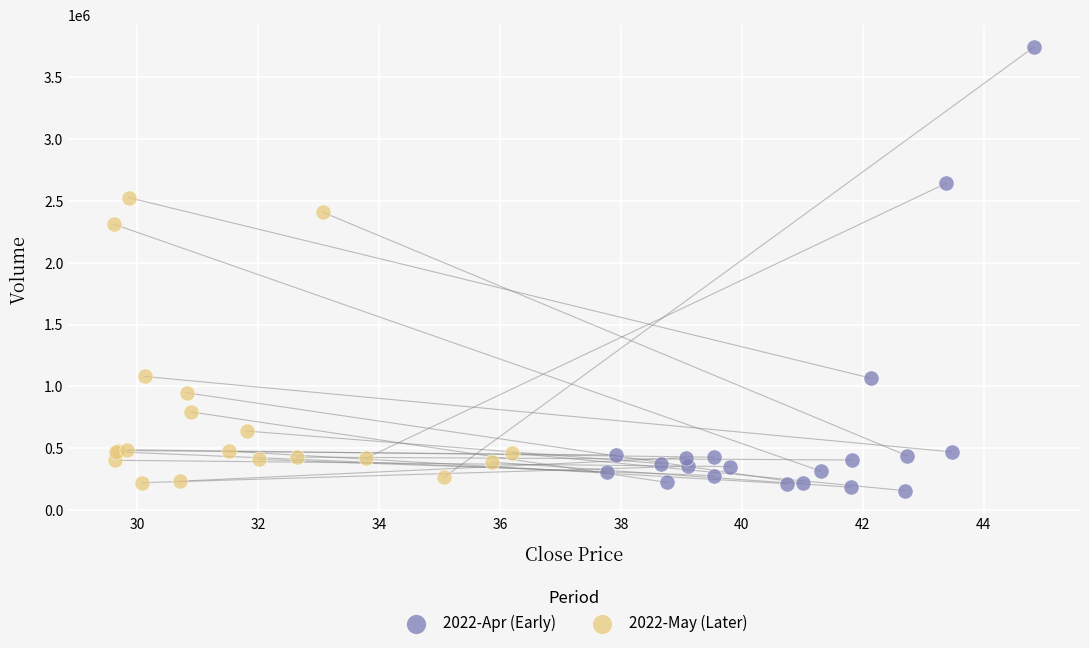

Which series reaches the maximum Y coordinate?

2022-Apr (Early)